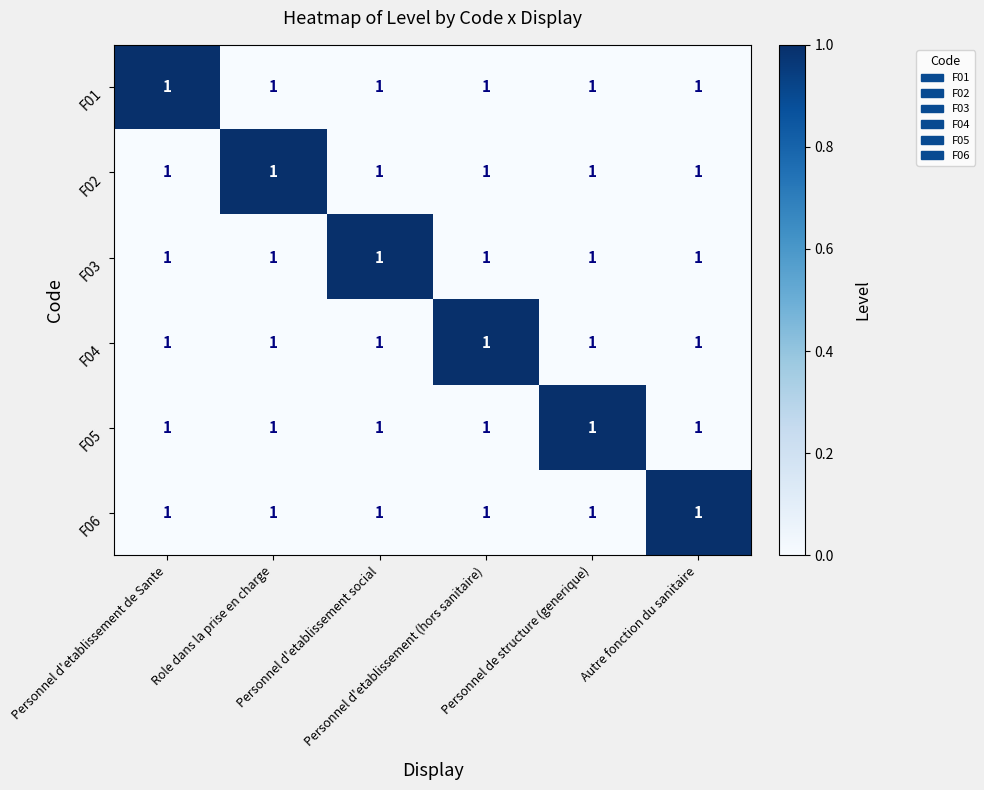

What is the spread (max minus min) of values at Role dans la prise en charge?

1